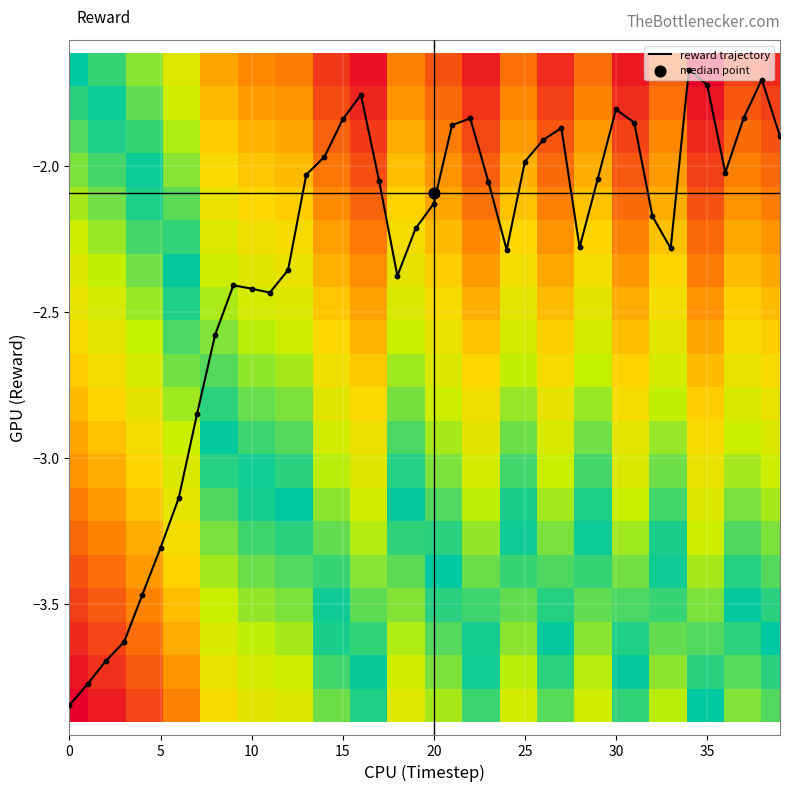

The reward trajectory series shows -2.4 at 10. True or false?

True